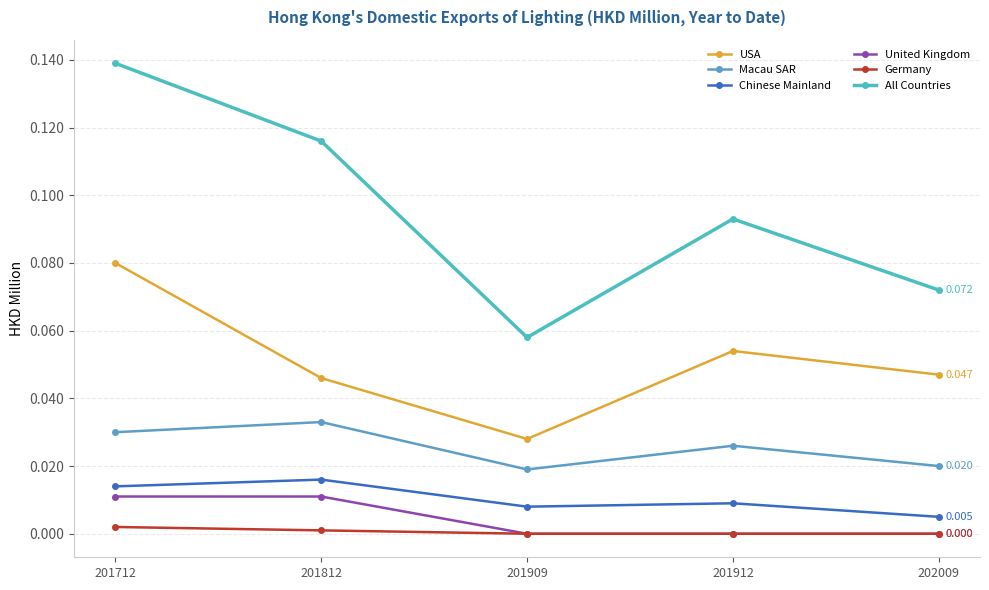

The Germany series shows 0.0 at 201812. True or false?

False